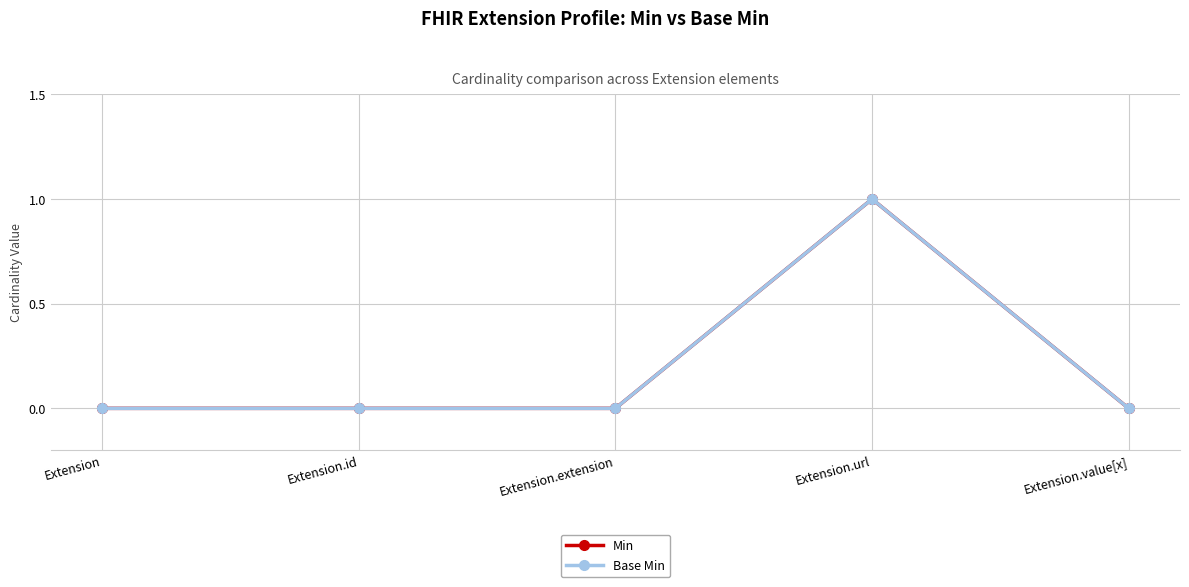

Which series has the widest spread of values?

Min